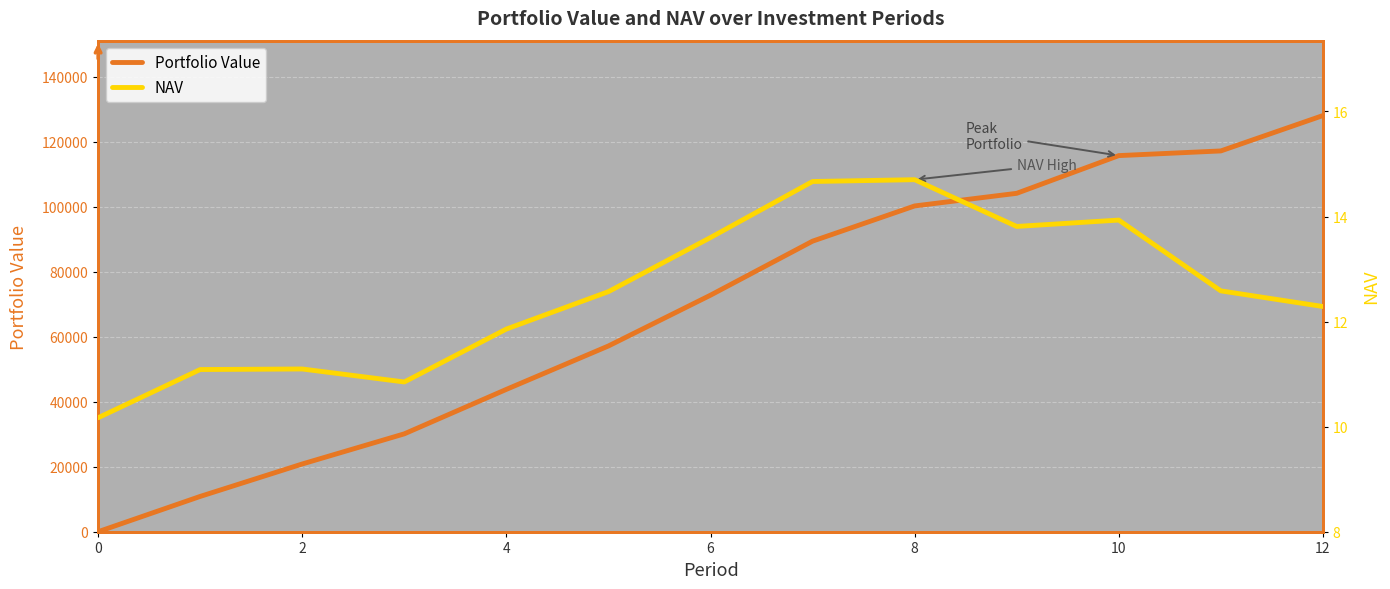

True or false: NAV has a value of 14.5 at 6.

False